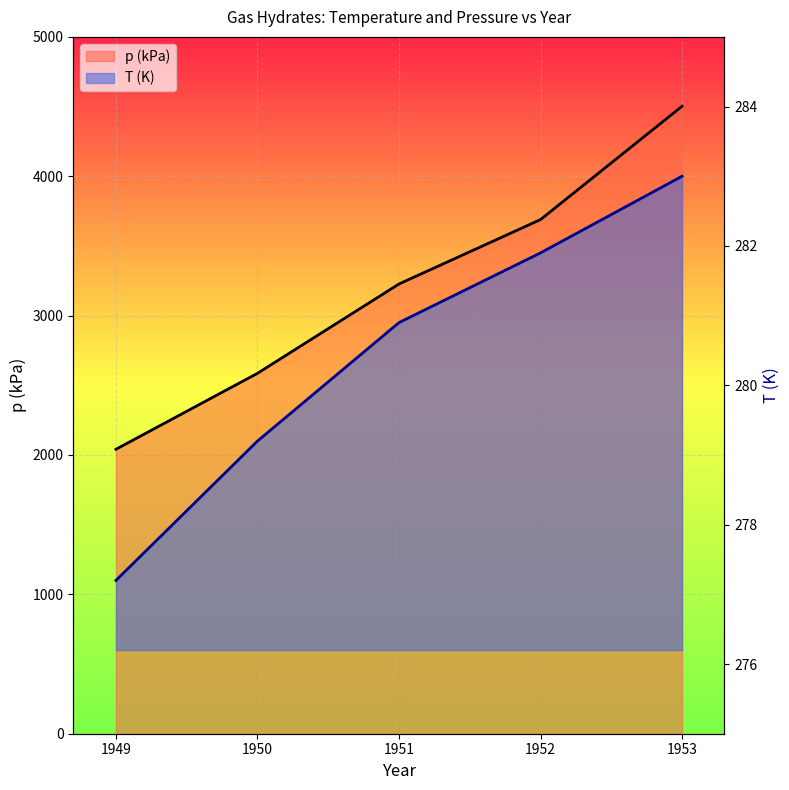

True or false: p (kPa) has a value of 3227.0 at 1951.

True